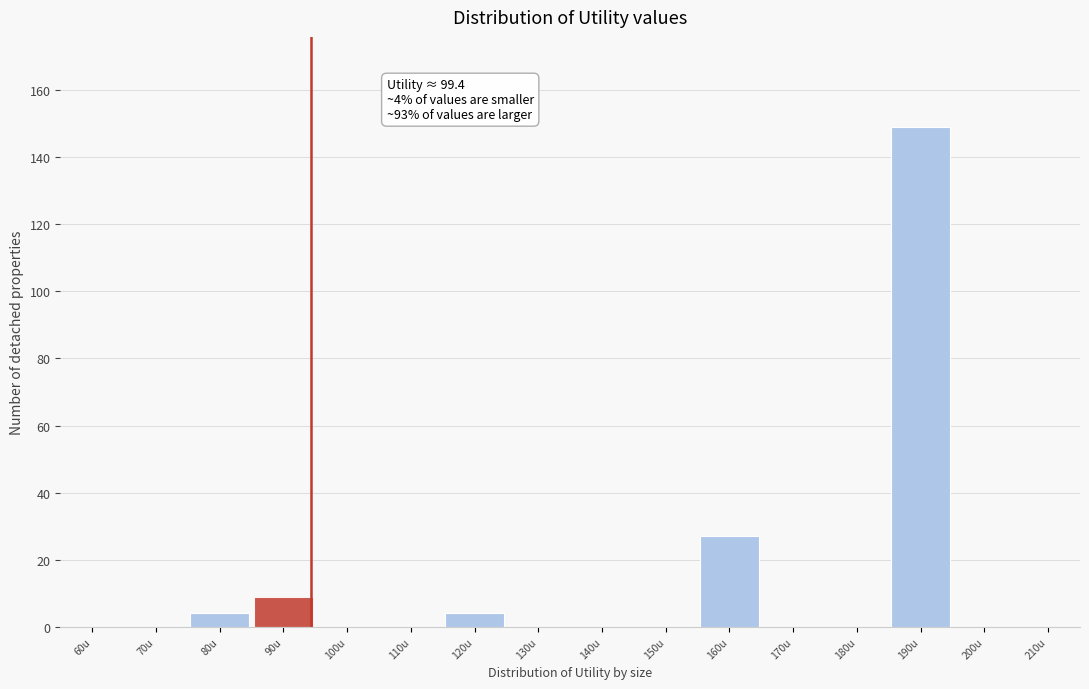

Reading left to right, extract all data points from this chart.

60u=0	70u=0	80u=4	90u=9	100u=0	110u=0	120u=4	130u=0	140u=0	150u=0	160u=27	170u=0	180u=0	190u=149	200u=0	210u=0